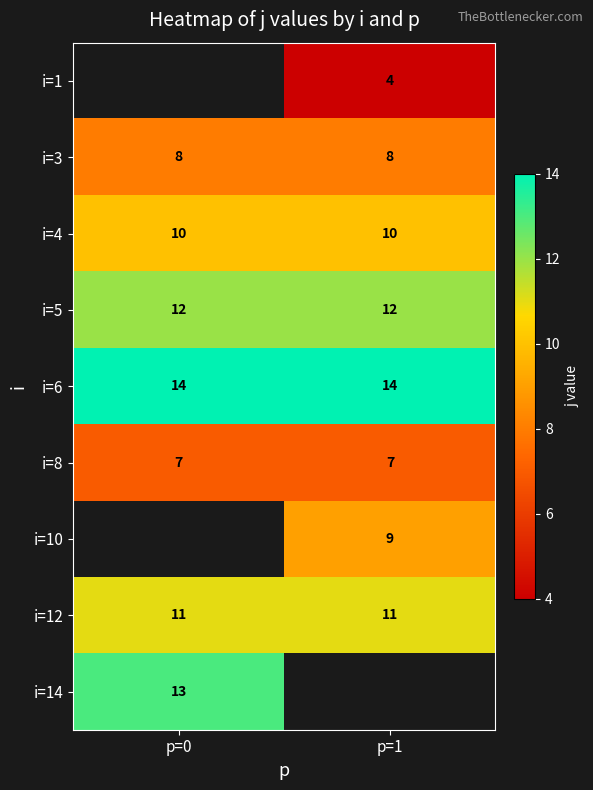

What is the approximate value of i=4 at p=0?

10